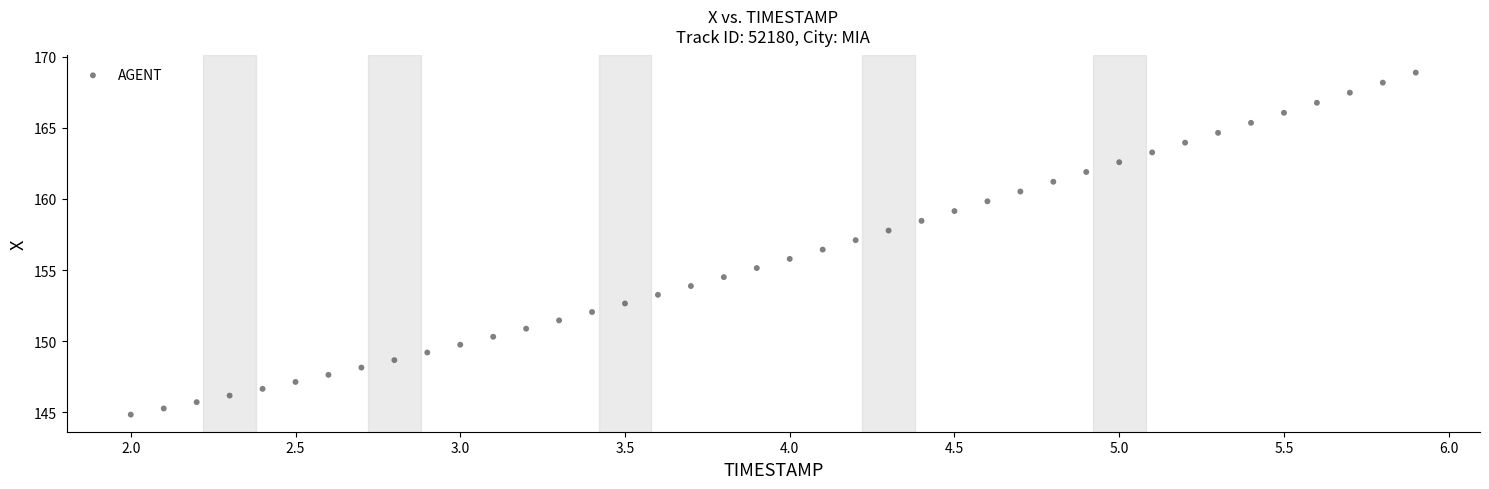

What is the range of X values (max minus min)?

3.9